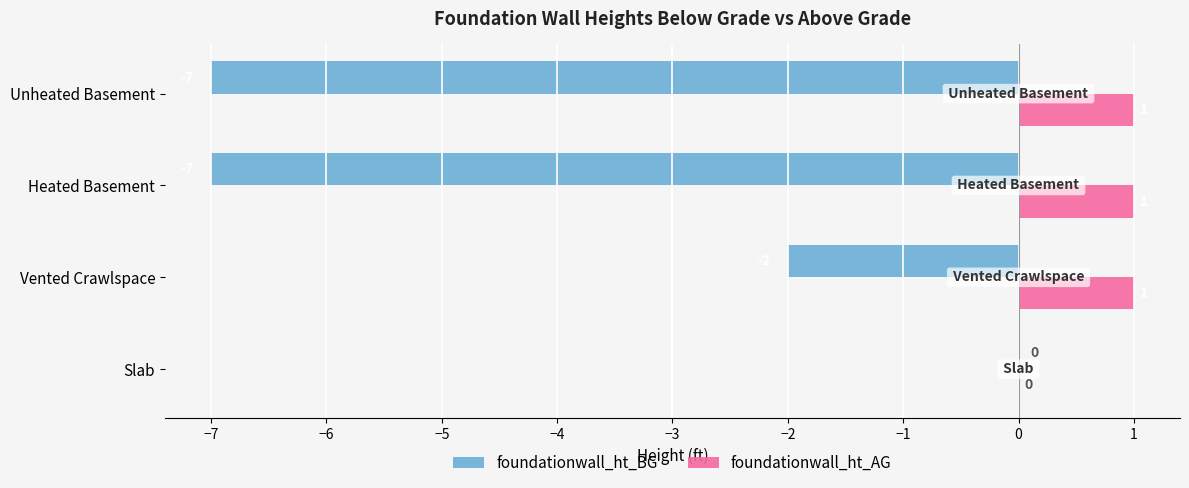

What is the sum of all foundationwall_ht_AG values?

3